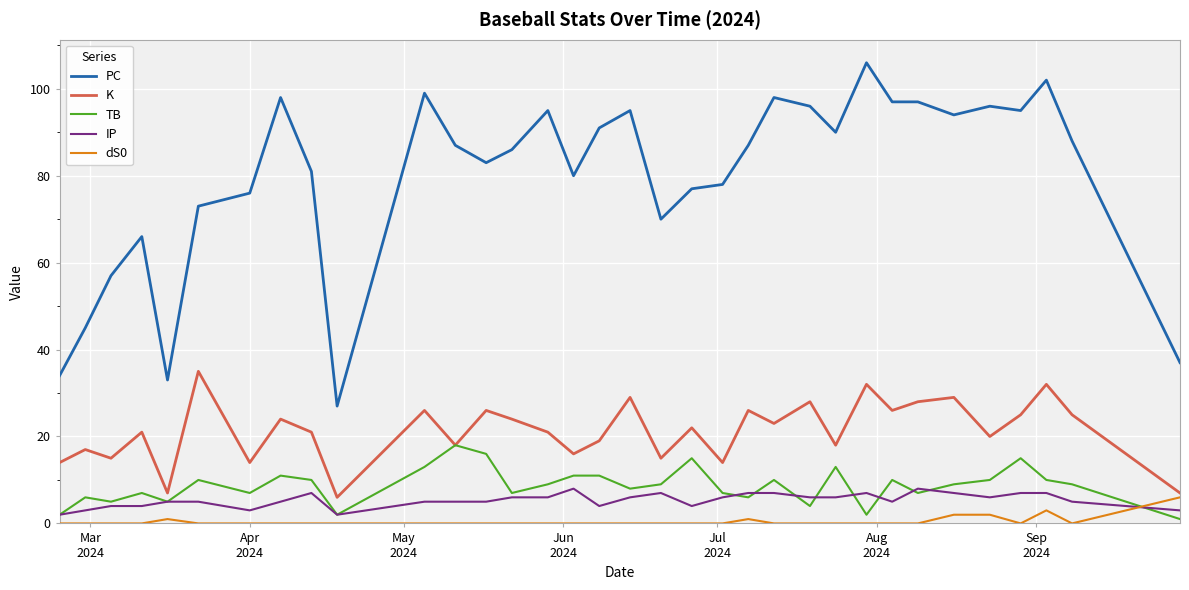

What is the greatest value displayed?

106